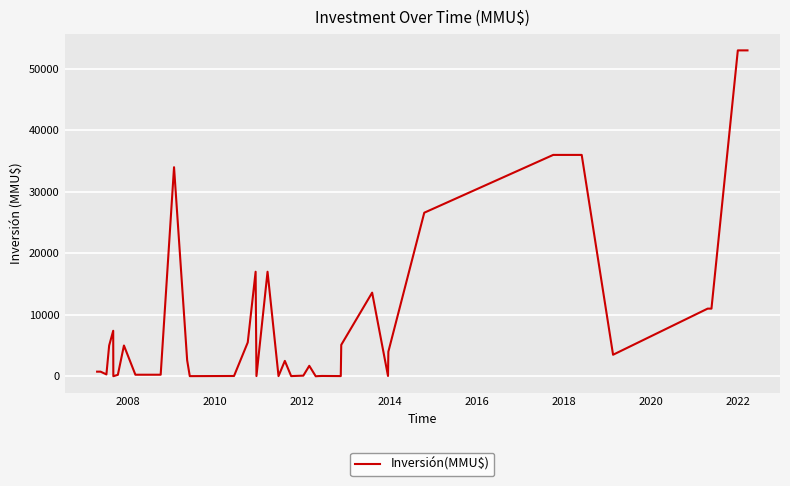

What is the difference between the maximum and minimum values?

53000